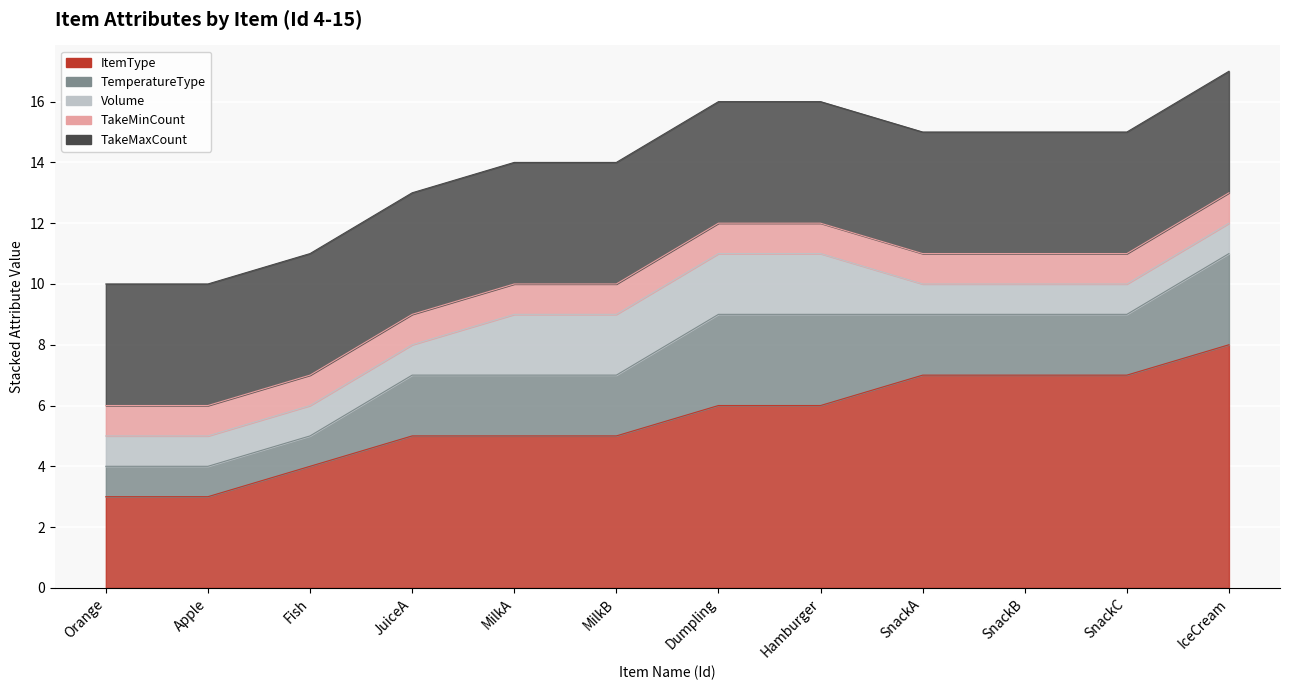

What are all the series names shown in the legend?

ItemType, TemperatureType, Volume, TakeMinCount, TakeMaxCount